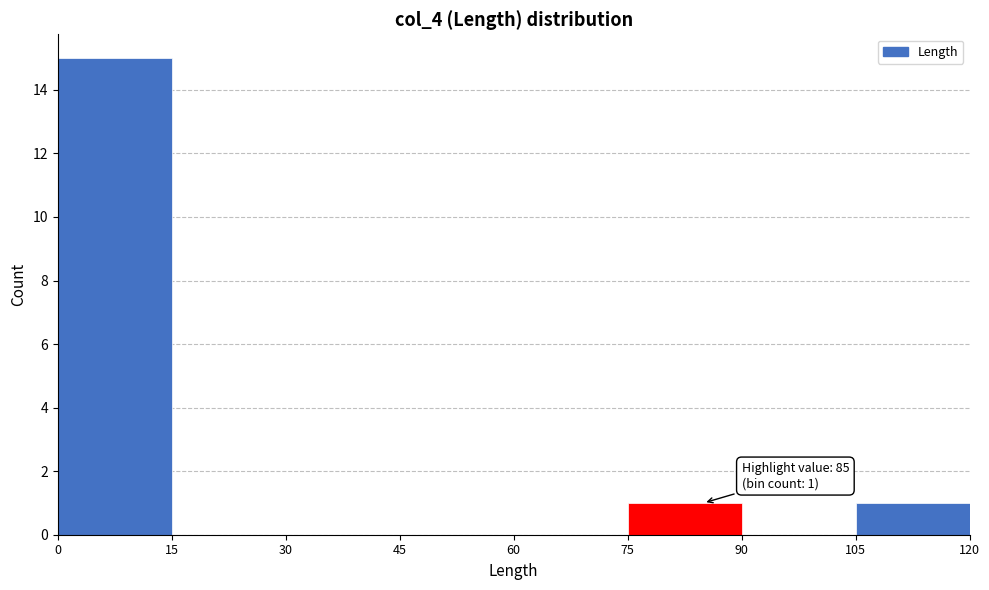

Which range on the x-axis has the tallest bar?

0 to 15